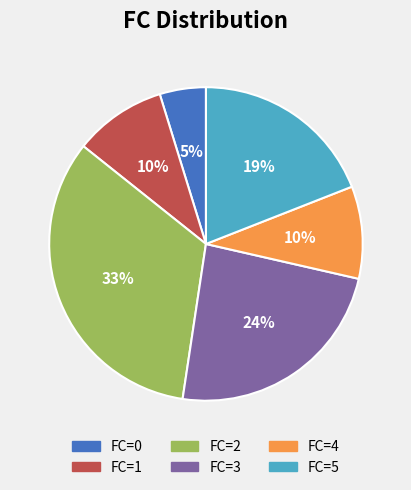

To the nearest percent, what is the average slice percentage?

17%